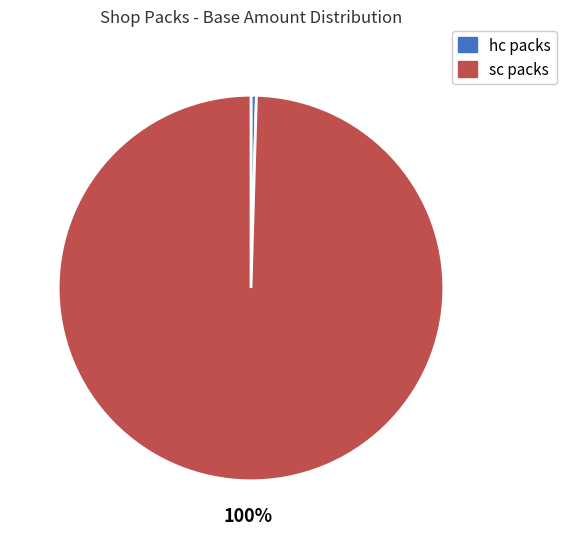

To the nearest percent, what is the average slice percentage?

50%